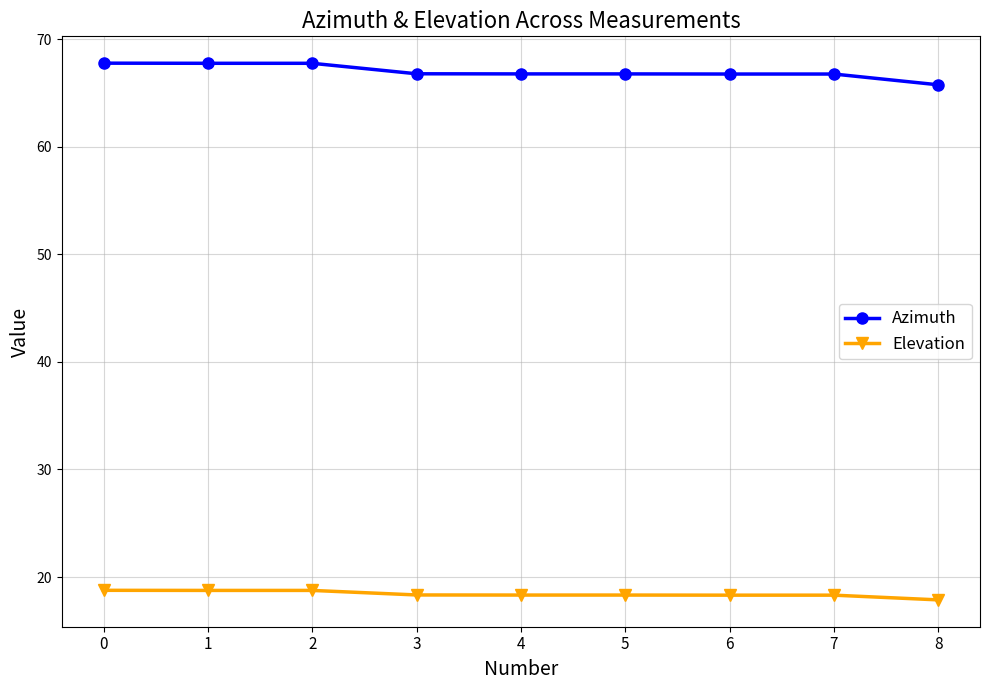

True or false: Azimuth and Elevation intersect in this chart.

False